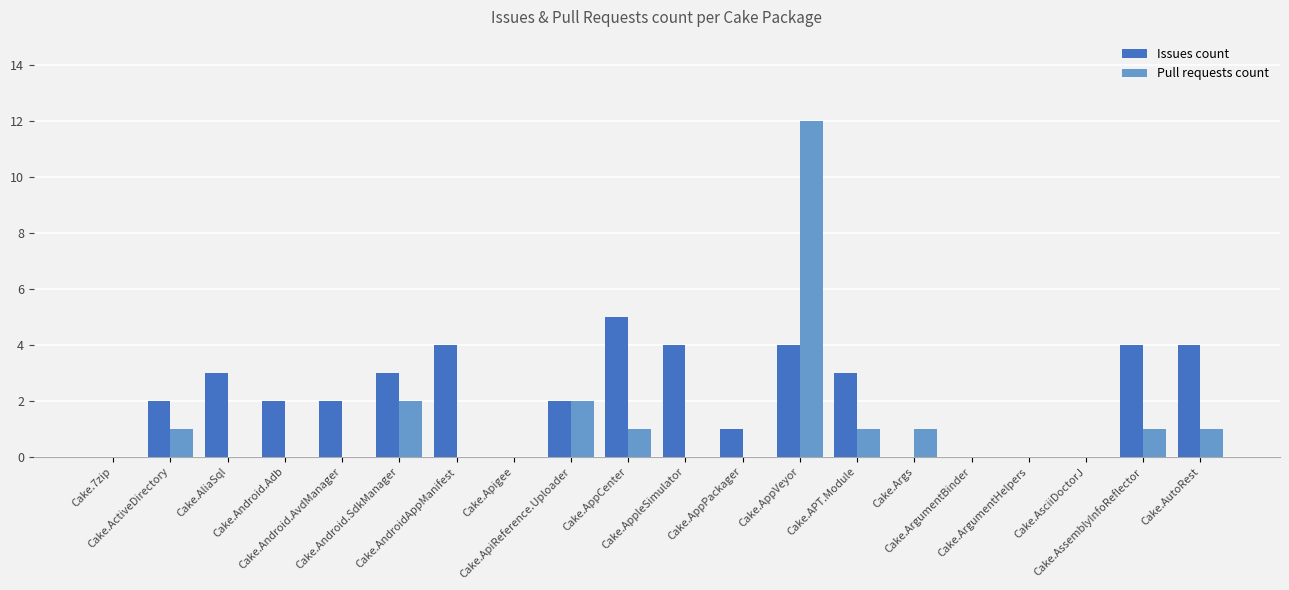

Reading left to right, extract all data points from this chart.

Issues count: Cake.7zip=0	Cake.ActiveDirectory=2	Cake.AliaSql=3	Cake.Android.Adb=2	Cake.Android.AvdManager=2	Cake.Android.SdkManager=3	Cake.AndroidAppManifest=4	Cake.Apigee=0	Cake.ApiReference.Uploader=2	Cake.AppCenter=5	Cake.AppleSimulator=4	Cake.AppPackager=1	Cake.AppVeyor=4	Cake.APT.Module=3	Cake.Args=0	Cake.ArgumentBinder=0	Cake.ArgumentHelpers=0	Cake.AsciiDoctorJ=0	Cake.AssemblyInfoReflector=4	Cake.AutoRest=4
Pull requests count: Cake.7zip=0	Cake.ActiveDirectory=1	Cake.AliaSql=0	Cake.Android.Adb=0	Cake.Android.AvdManager=0	Cake.Android.SdkManager=2	Cake.AndroidAppManifest=0	Cake.Apigee=0	Cake.ApiReference.Uploader=2	Cake.AppCenter=1	Cake.AppleSimulator=0	Cake.AppPackager=0	Cake.AppVeyor=12	Cake.APT.Module=1	Cake.Args=1	Cake.ArgumentBinder=0	Cake.ArgumentHelpers=0	Cake.AsciiDoctorJ=0	Cake.AssemblyInfoReflector=1	Cake.AutoRest=1